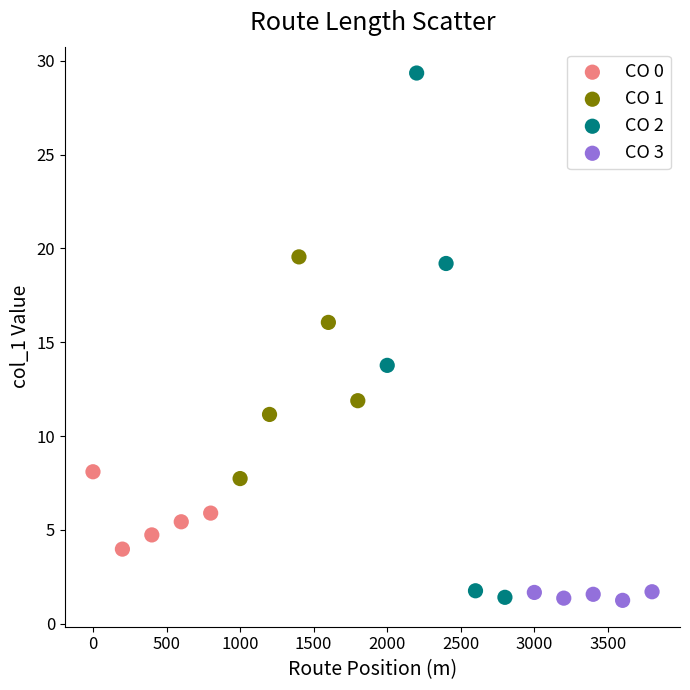

Which series contains the highest Y value?

CO 2